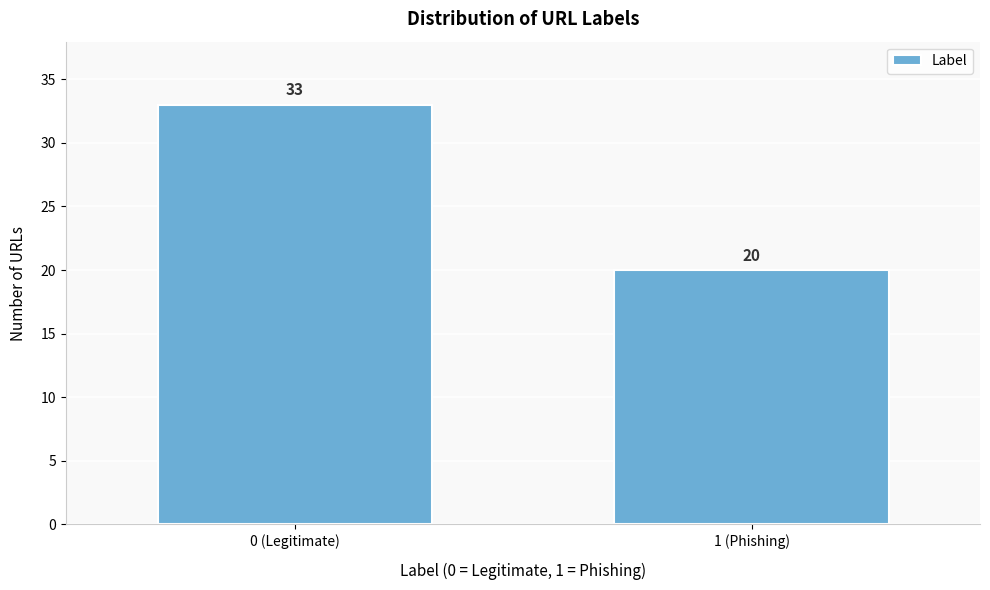

Reading left to right, what are all the values shown in this chart?

33	20